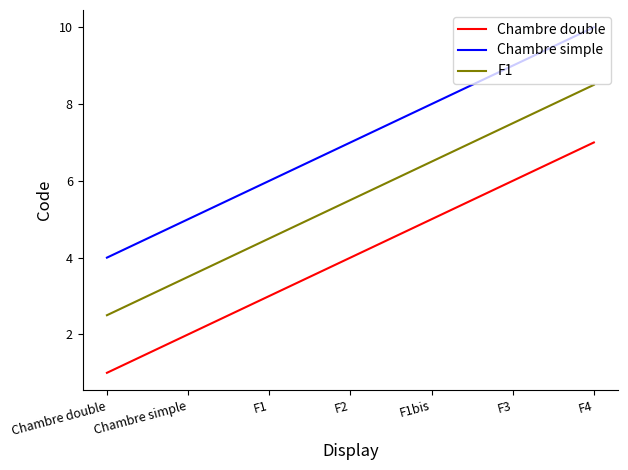

True or false: Chambre simple and F1 cross at least once.

False